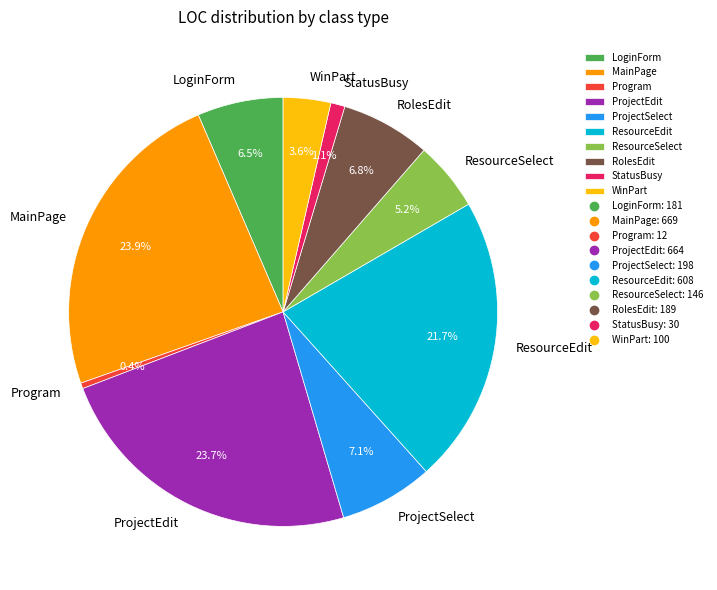

Do ProjectEdit and MainPage together represent more than half of the pie?

No